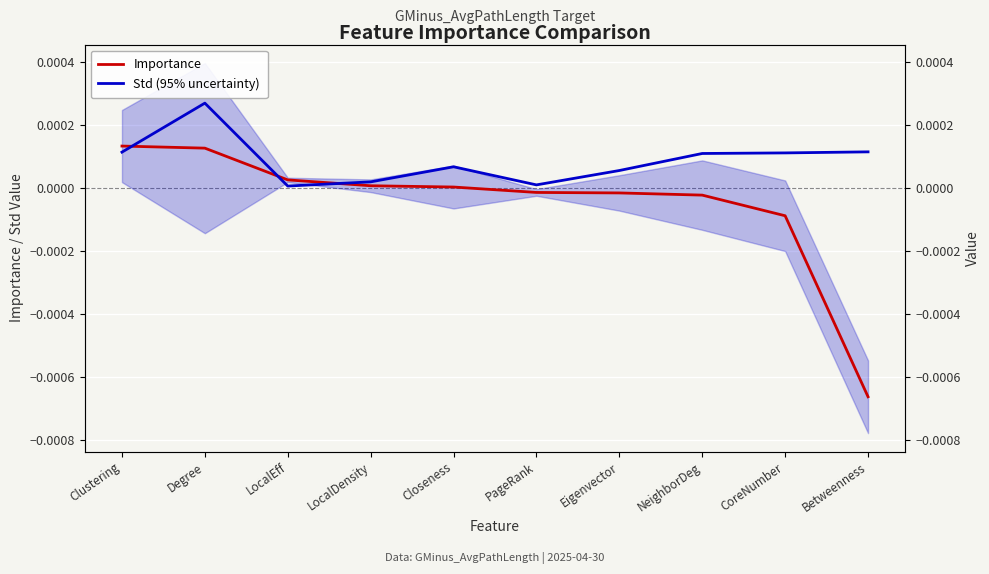

Which label corresponds to the smallest value in the chart?

Betweenness